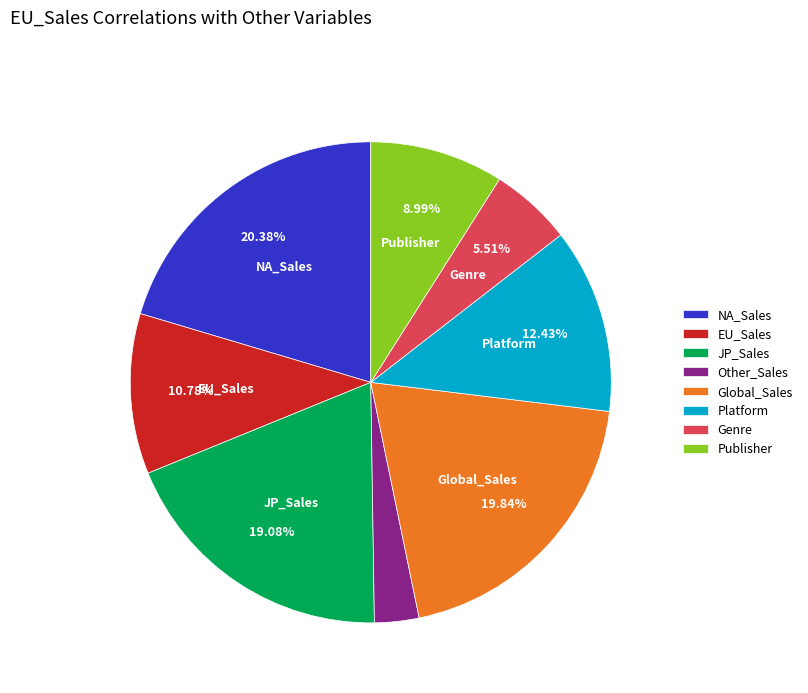

To the nearest percent, what is the difference between the JP_Sales and EU_Sales slice percentages?

8%